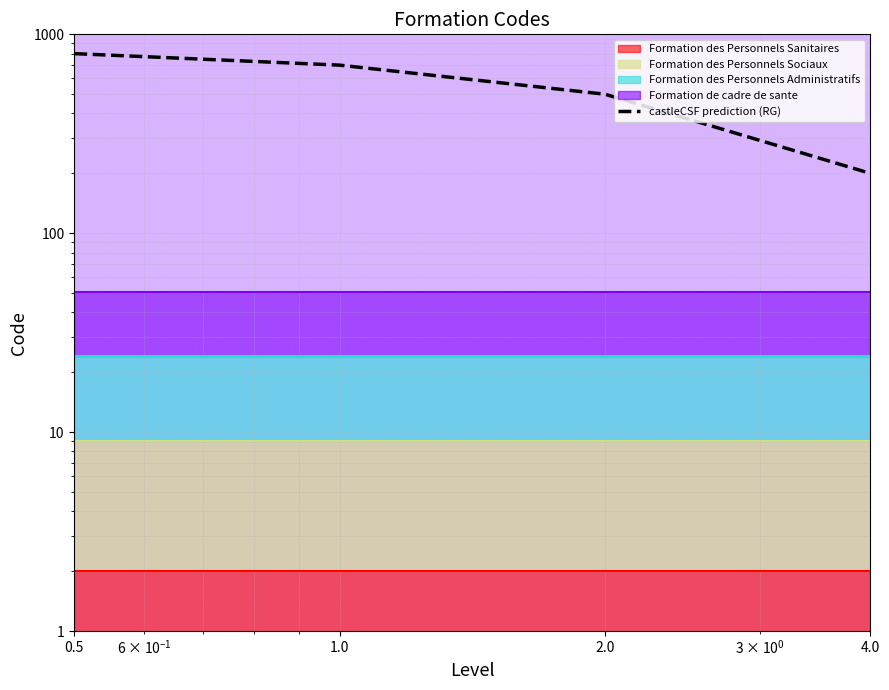

The value at 0.5 is 1194. True or false?

False